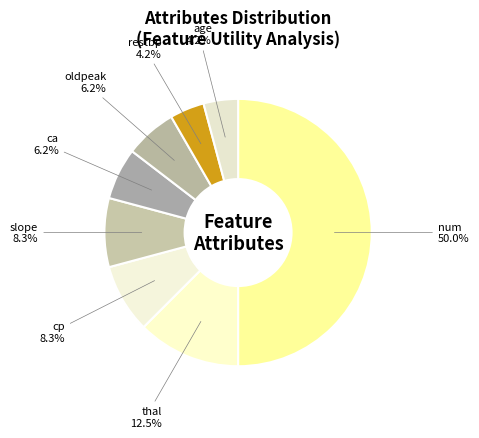

To the nearest percent, what is the combined percentage of ca and num?

56%